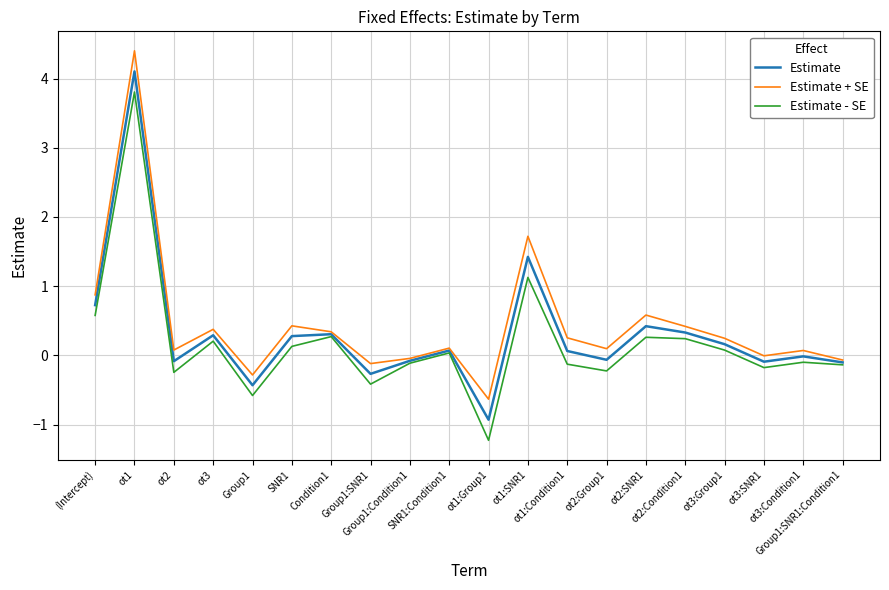

How many lines are shown in the chart?

3